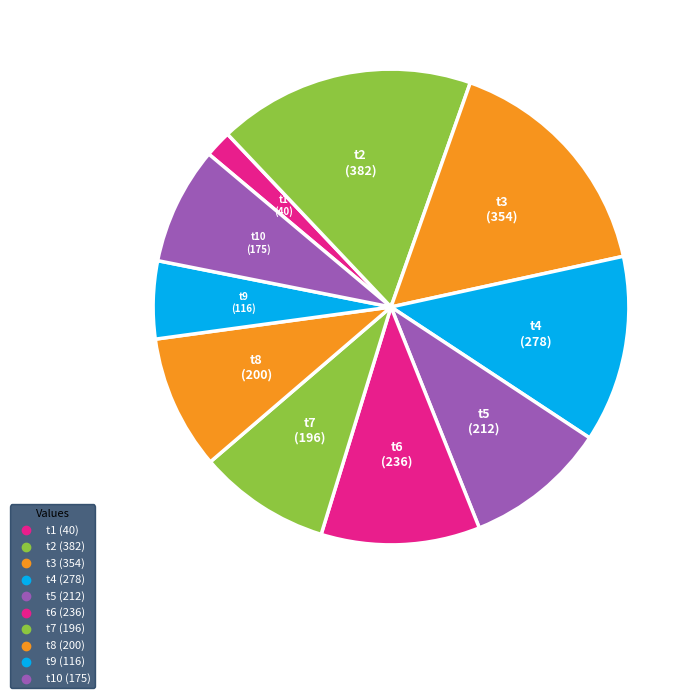

Which slice is the smallest?

t1